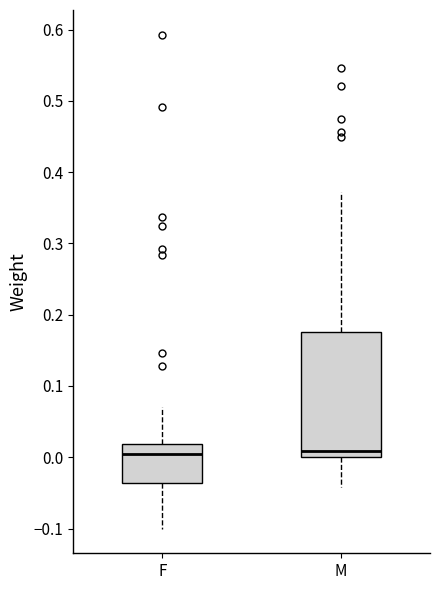

Reading left to right, read every box against the y-axis: the position of its median line, the range the box covers, and the ends of its whiskers. The values are not printed on the chart, so give them approximately, as read against the axis.

F: median 0.00, box -0.04 to 0.02, whiskers -0.10 to 0.07
M: median 0.01, box 0.00 to 0.18, whiskers -0.04 to 0.37